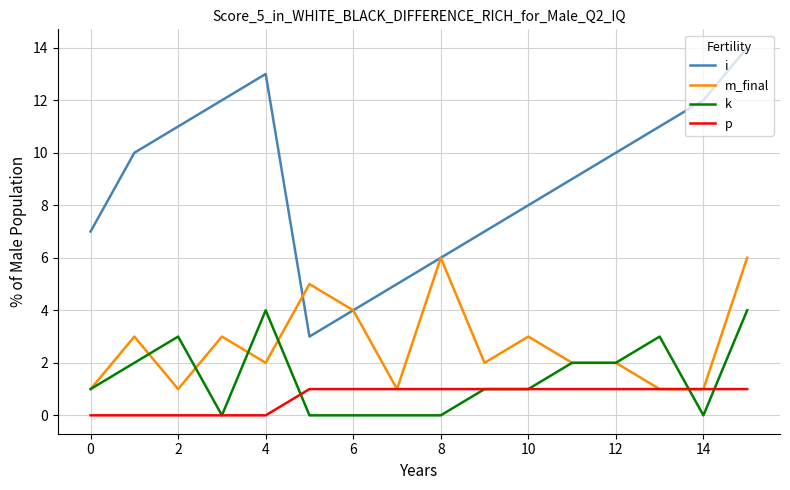

Which series has the largest range (max minus min)?

i